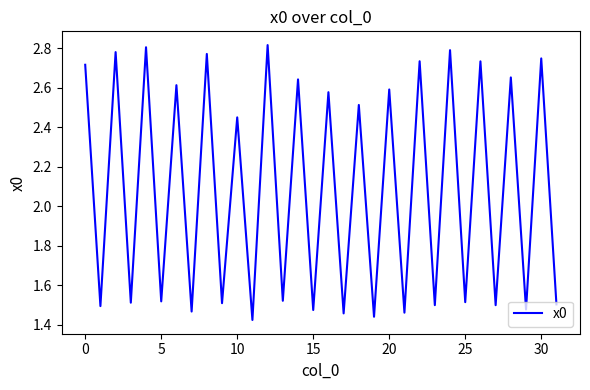

Does the chart have visible grid lines?

No